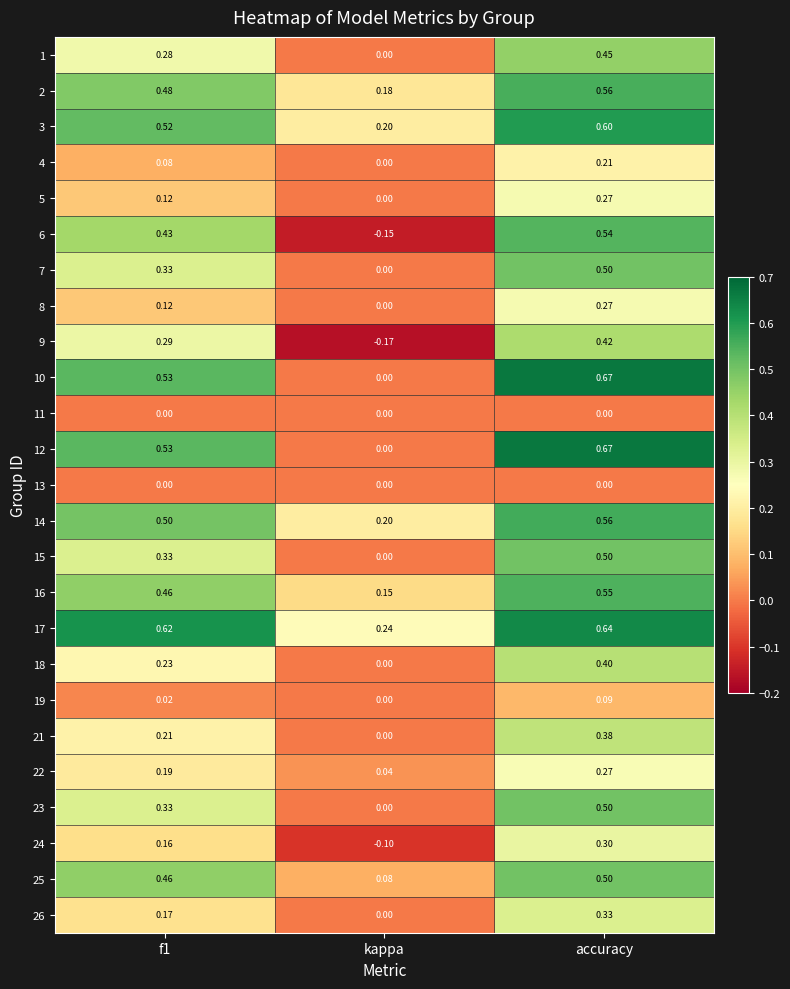

At which category is the sum across all series the highest?

accuracy